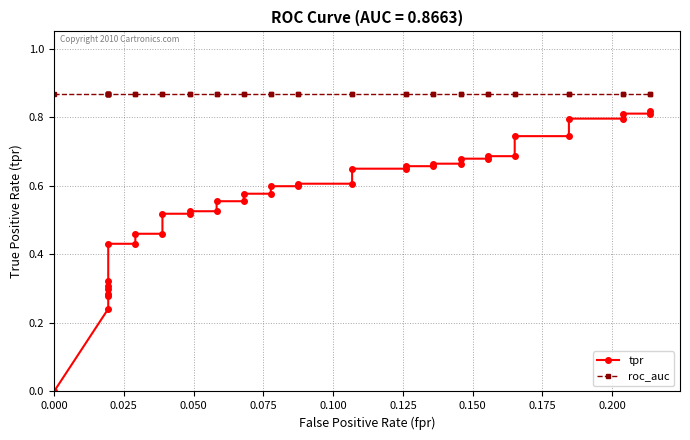

Count the tpr values in the range 0 to 1.

40